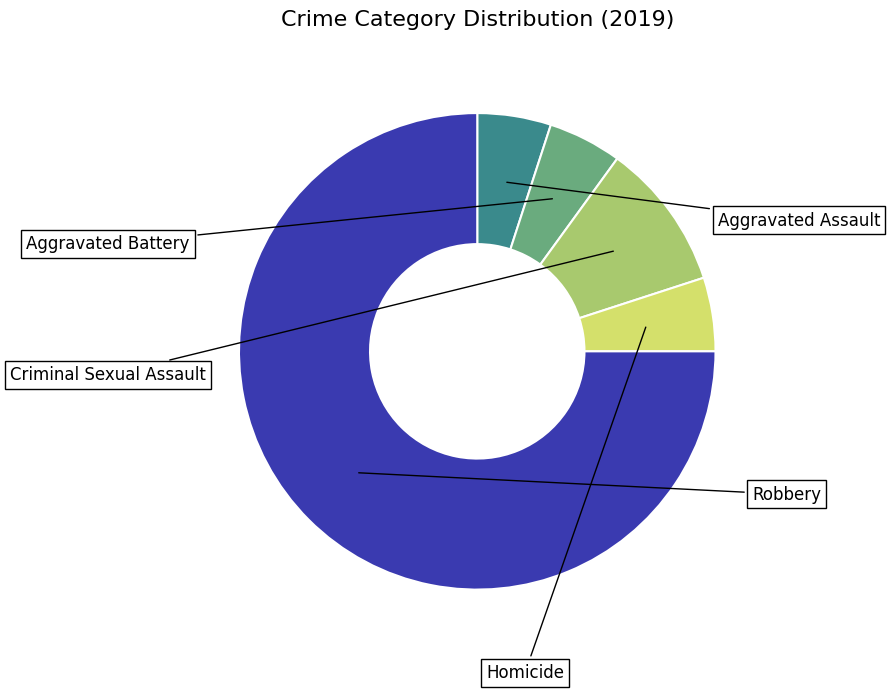

Is the sum of Criminal Sexual Assault and Homicide greater than half?

No